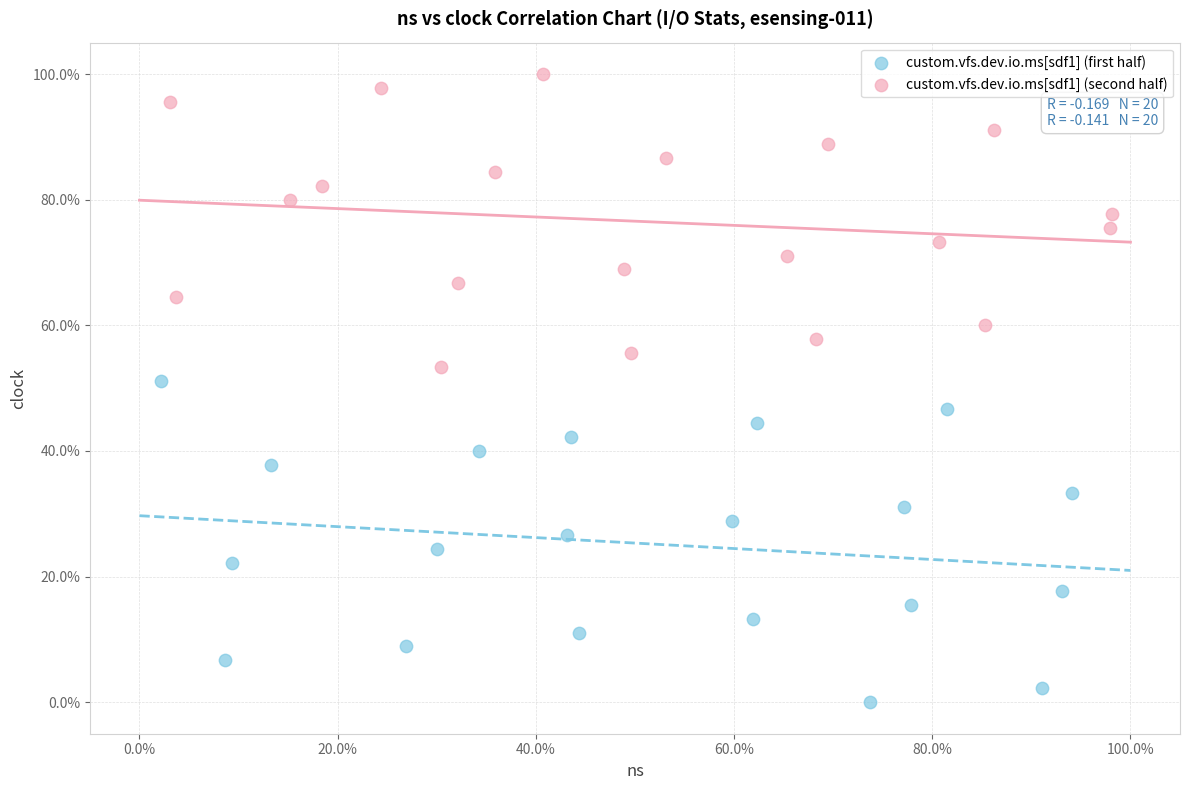

What are all the series names shown in the legend?

custom.vfs.dev.io.ms[sdf1] (first half), custom.vfs.dev.io.ms[sdf1] (second half)